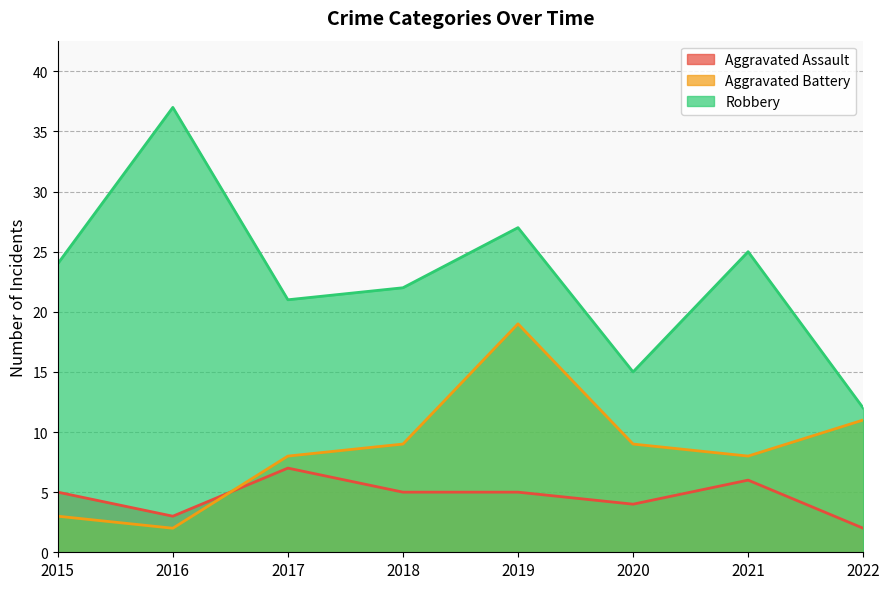

How many series are shown in this chart?

3